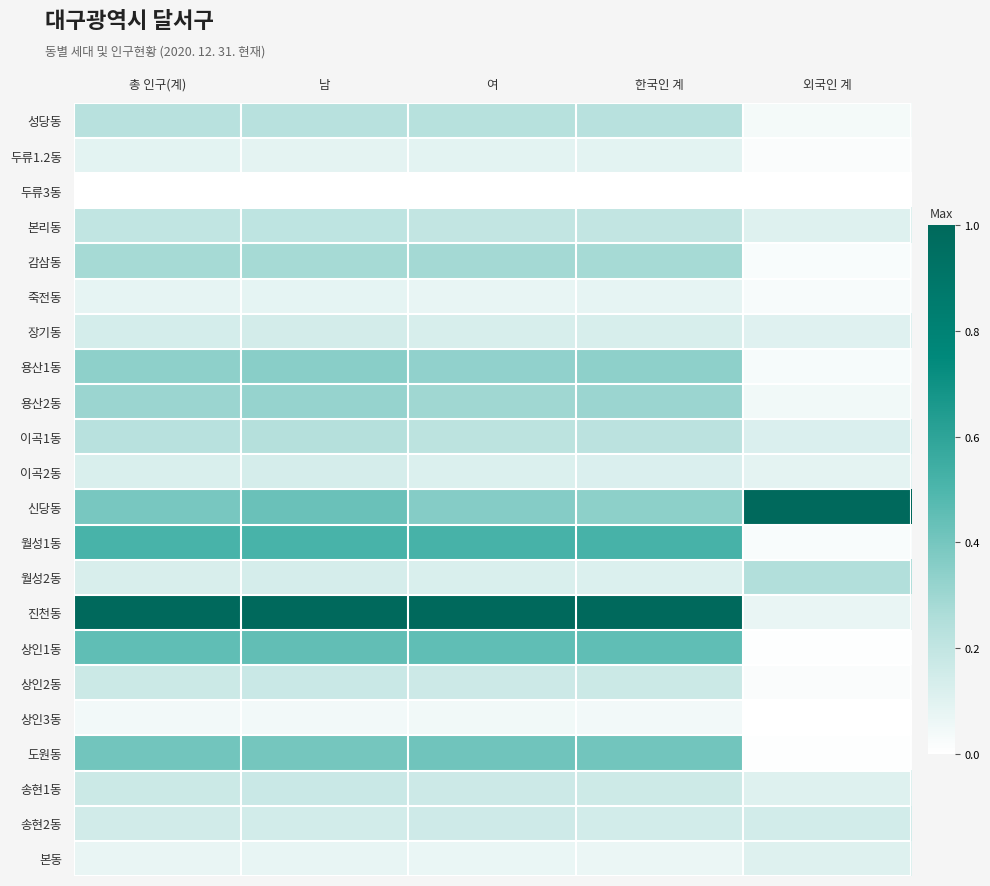

What is the difference between the highest and lowest values at 남?

1.0